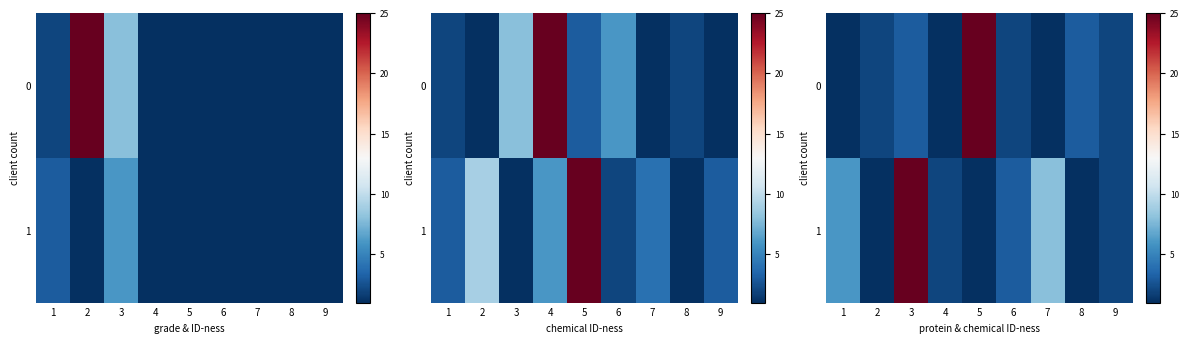

List the series in order of their overall mean, highest first.

1, 0